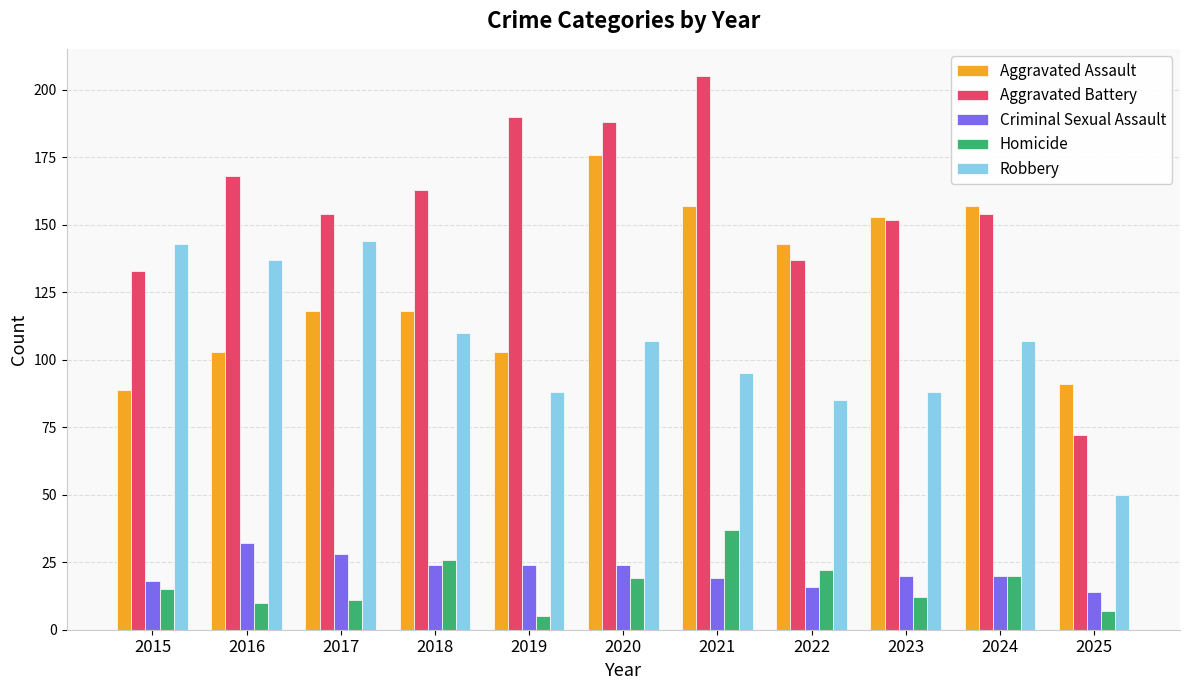

What is the smallest value displayed?

5